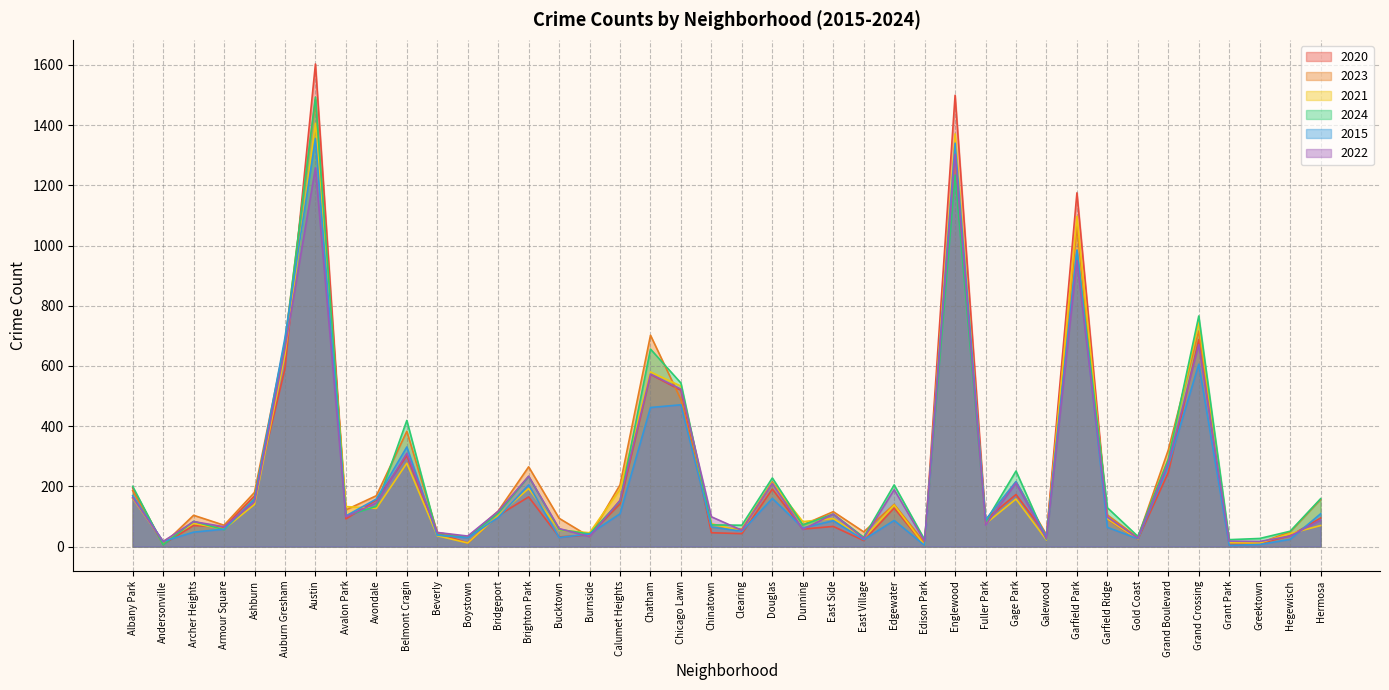

In 2015, how many points are lower than both neighbors (excluding endpoints)?

12